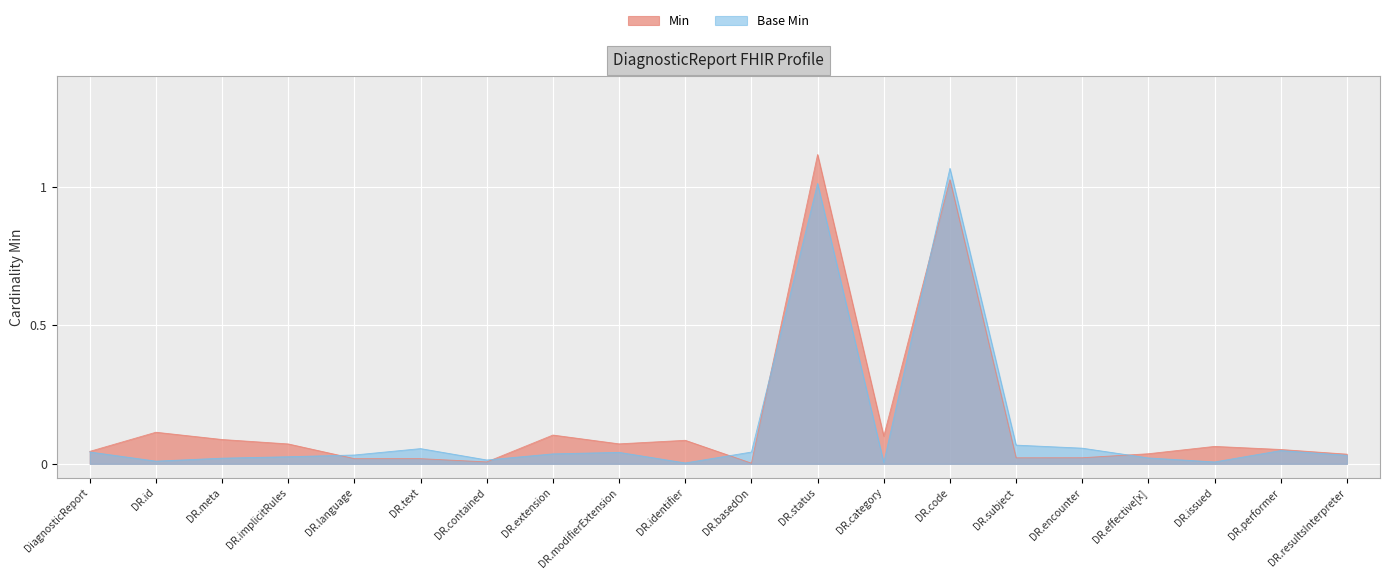

How many times do Base Min and Min cross each other?

6